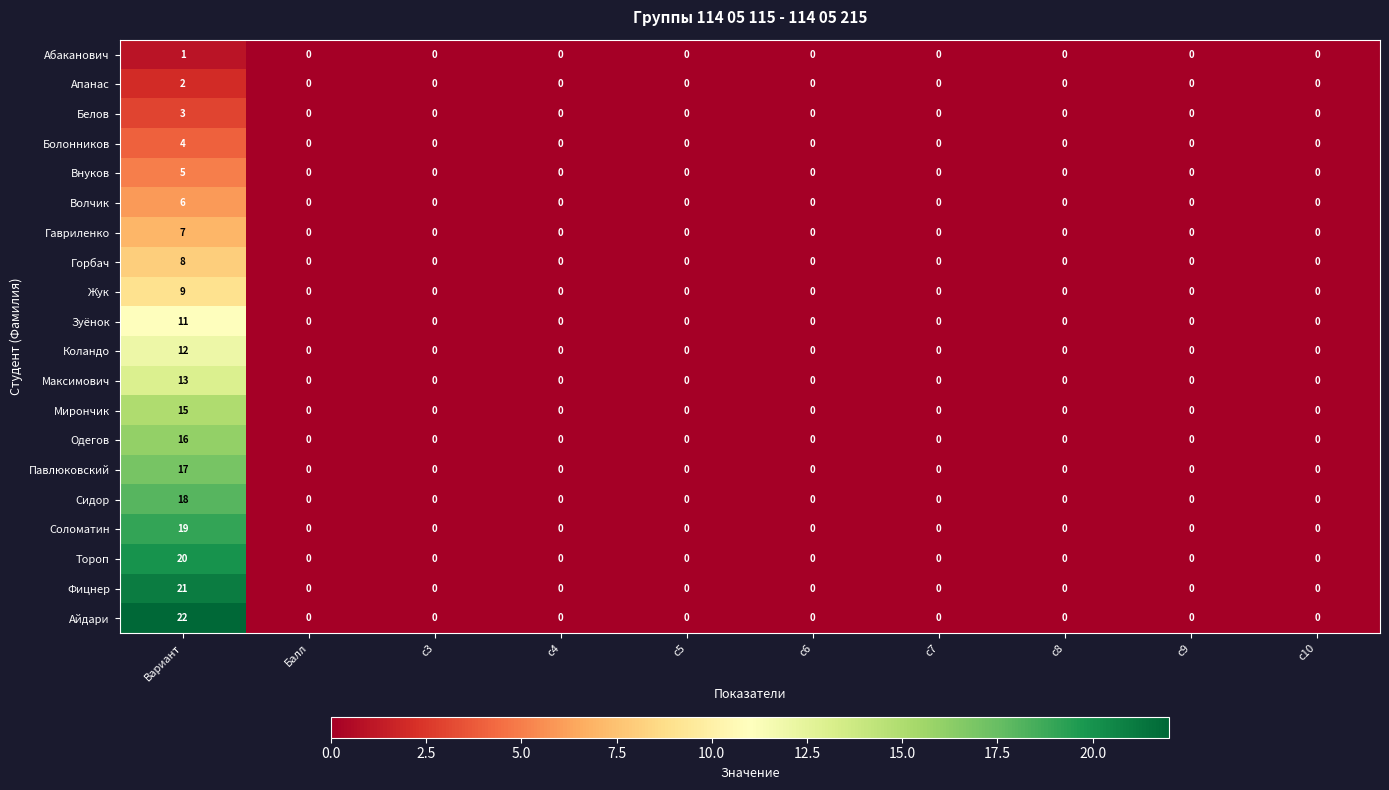

Which series has the largest range (max minus min)?

Айдари